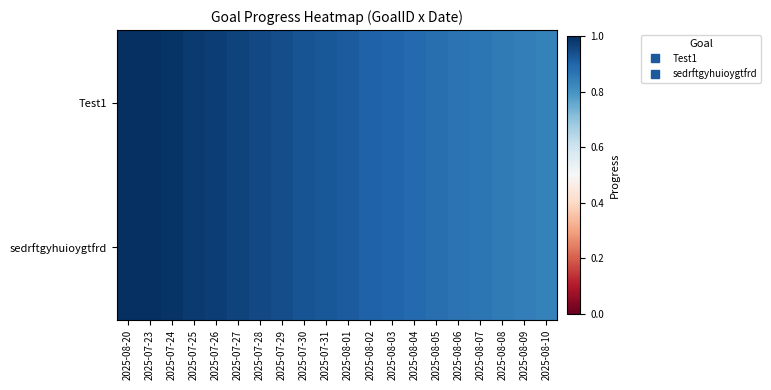

At which category does the chart reach its minimum across all series?

2025-08-10